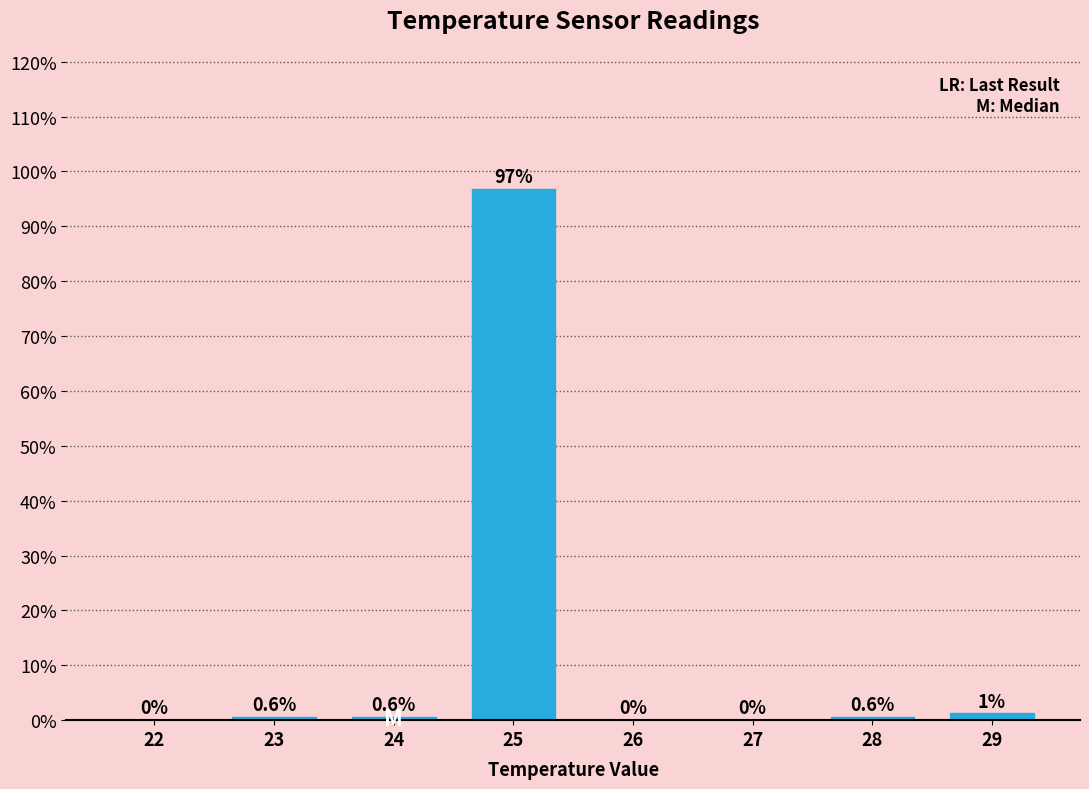

Between 27 and 25, which is larger?

25